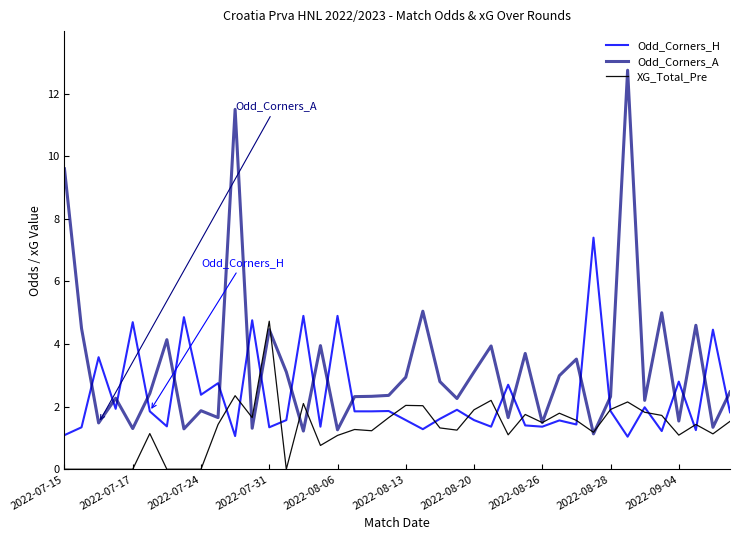

Is this an area chart (filled region under the line)?

No